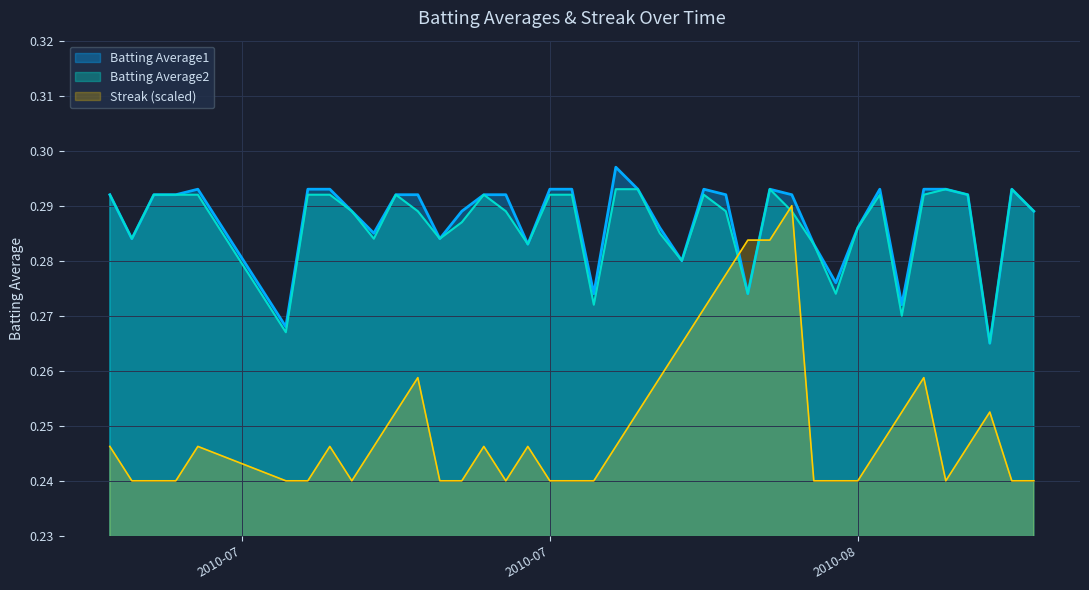

What is the total value across all series at 2010-07-28?

0.8